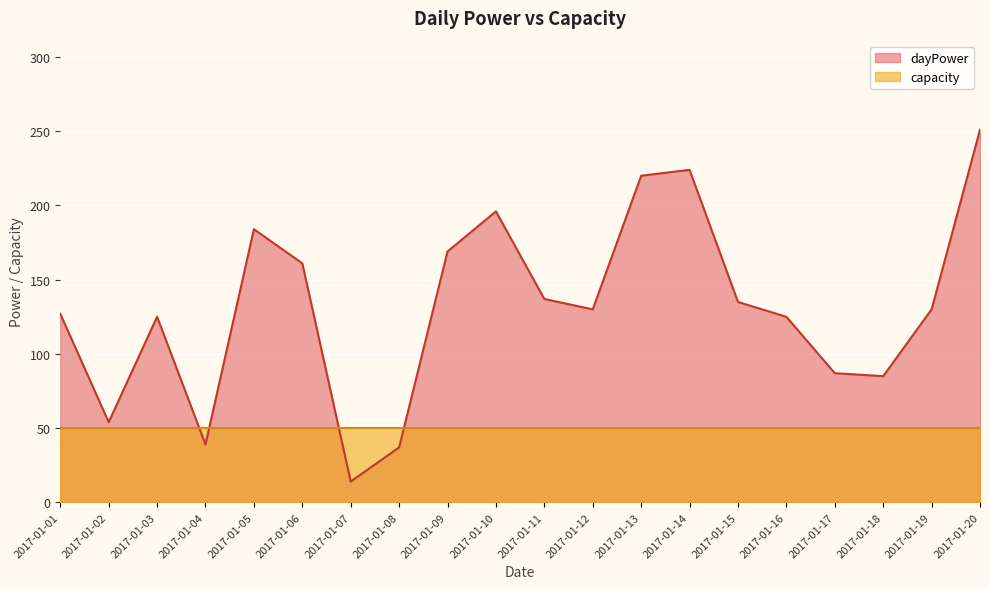

What is the value of the 16th point from the left?

125